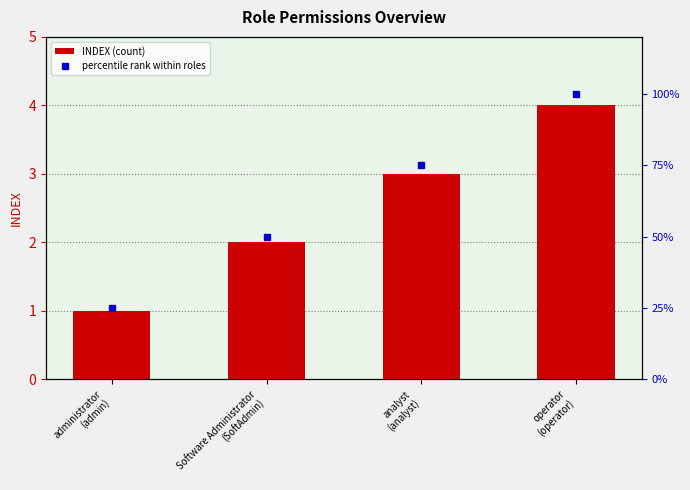

Reading left to right, what are all the values shown in this chart?

INDEX: 1	2	3	4
percentile rank within roles: 25	50	75	100